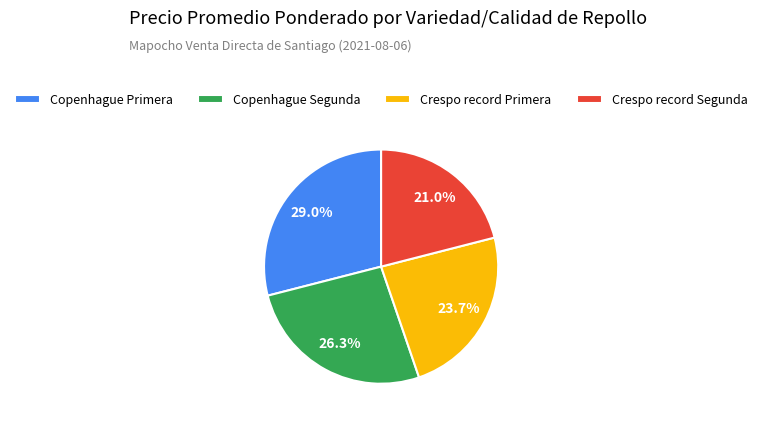

Is it true that Crespo record Primera is 37% of the pie?

False